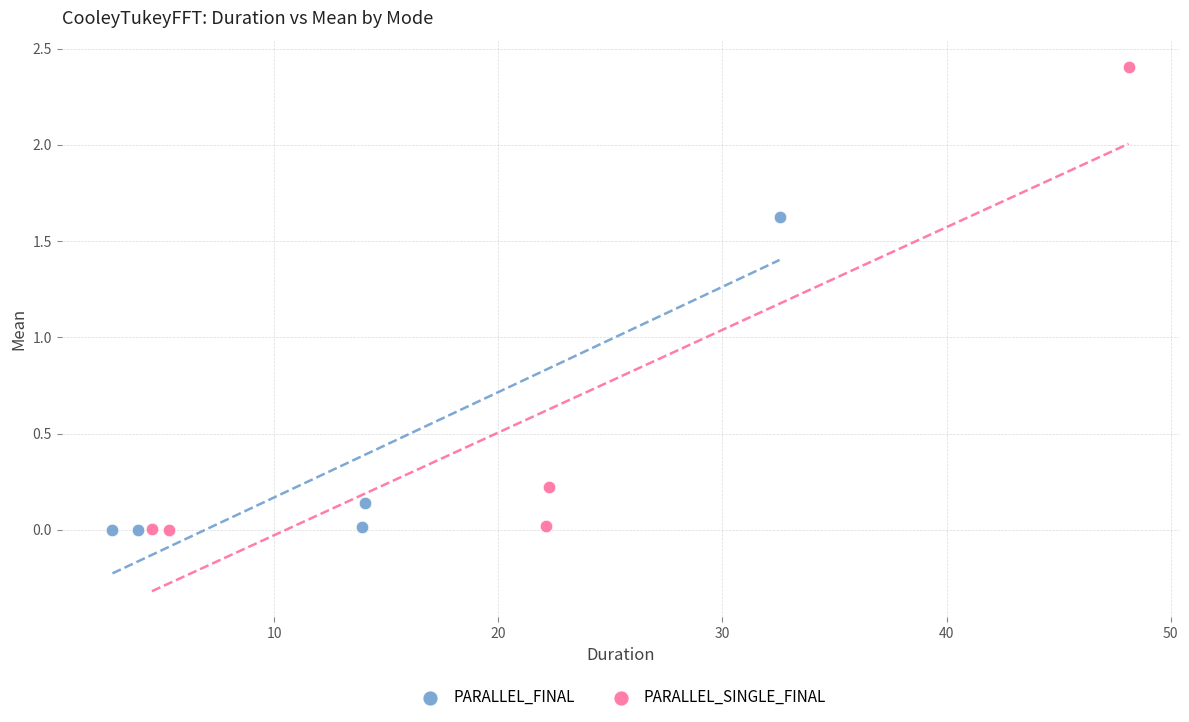

What are all the series names shown in the legend?

PARALLEL_FINAL, PARALLEL_SINGLE_FINAL